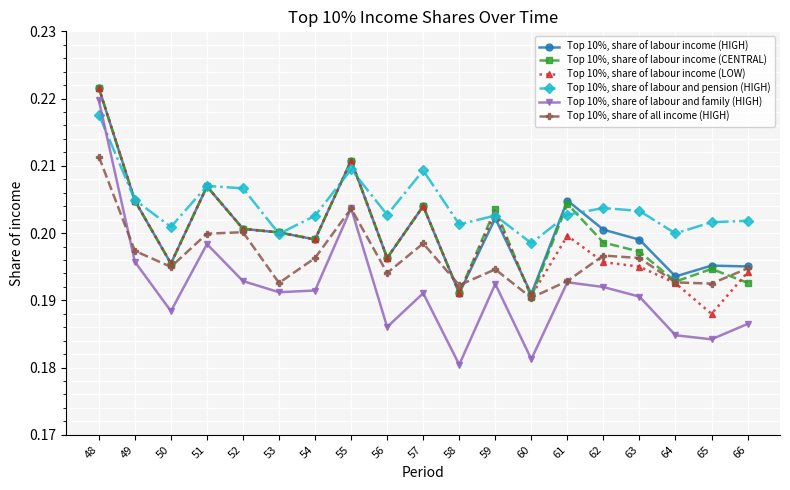

At which category is the sum across all series the highest?

48